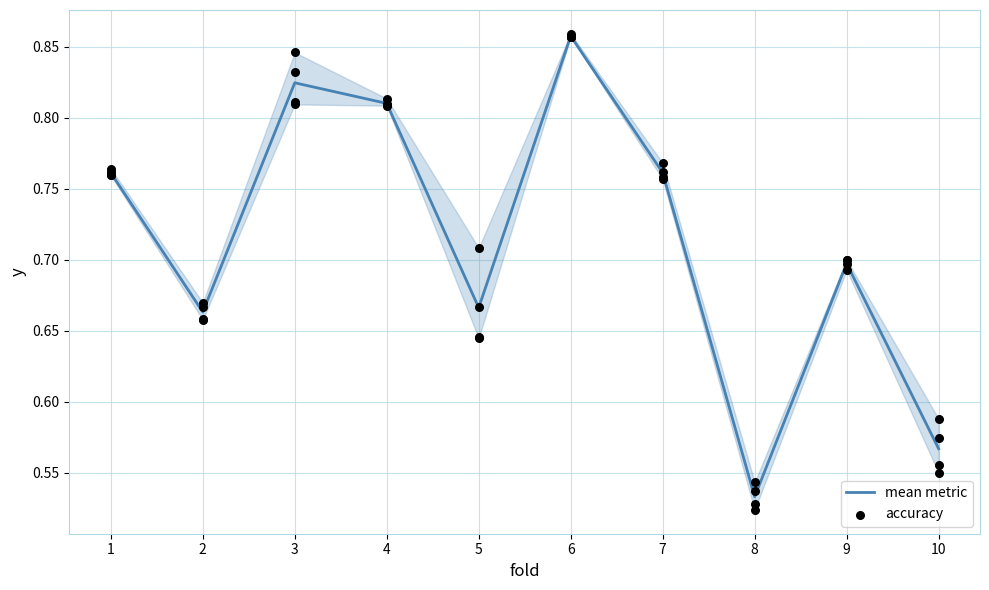

At how many categories does at least one series exceed 0?

10